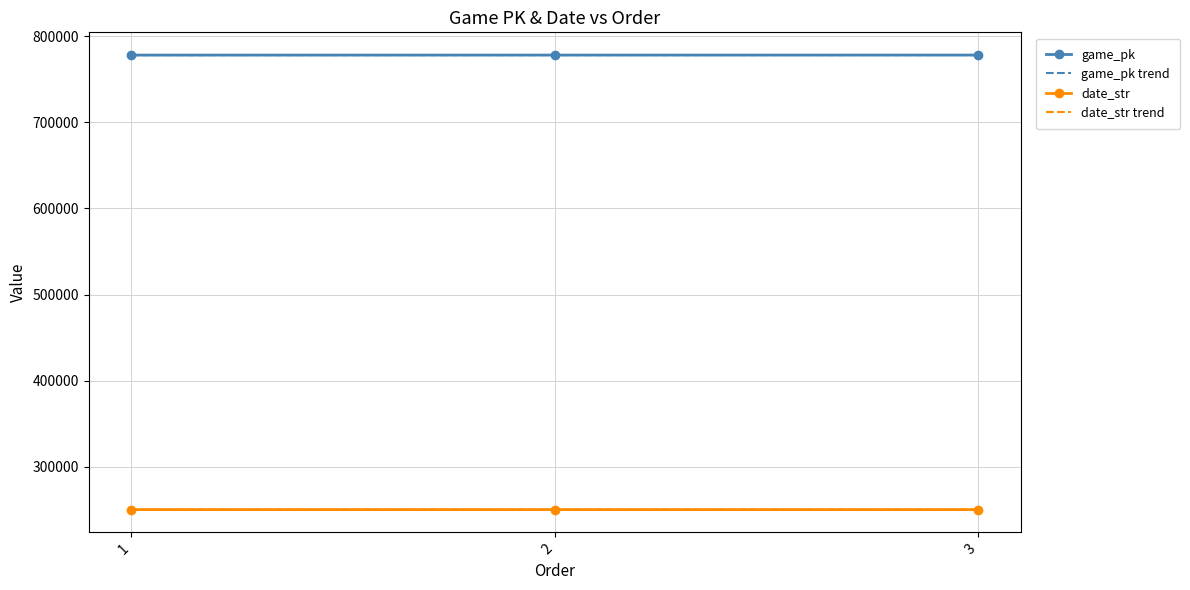

True or false: game_pk trend has a value of 215737.7 at 1.

False